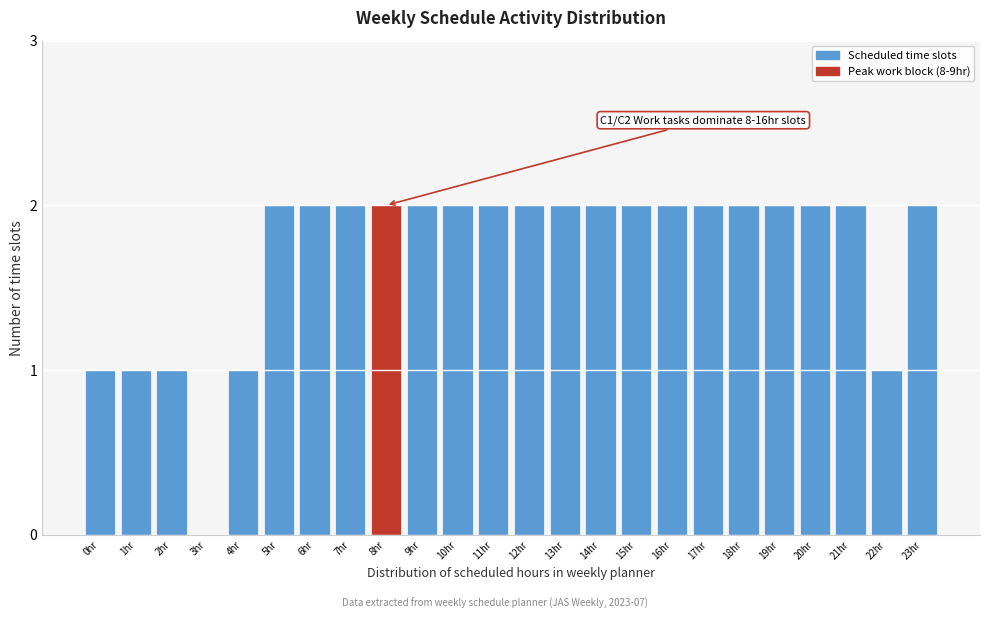

Reading left to right, extract all data points from this chart.

0hr=1	1hr=1	2hr=1	3hr=0	4hr=1	5hr=2	6hr=2	7hr=2	8hr=2	9hr=2	10hr=2	11hr=2	12hr=2	13hr=2	14hr=2	15hr=2	16hr=2	17hr=2	18hr=2	19hr=2	20hr=2	21hr=2	22hr=1	23hr=2